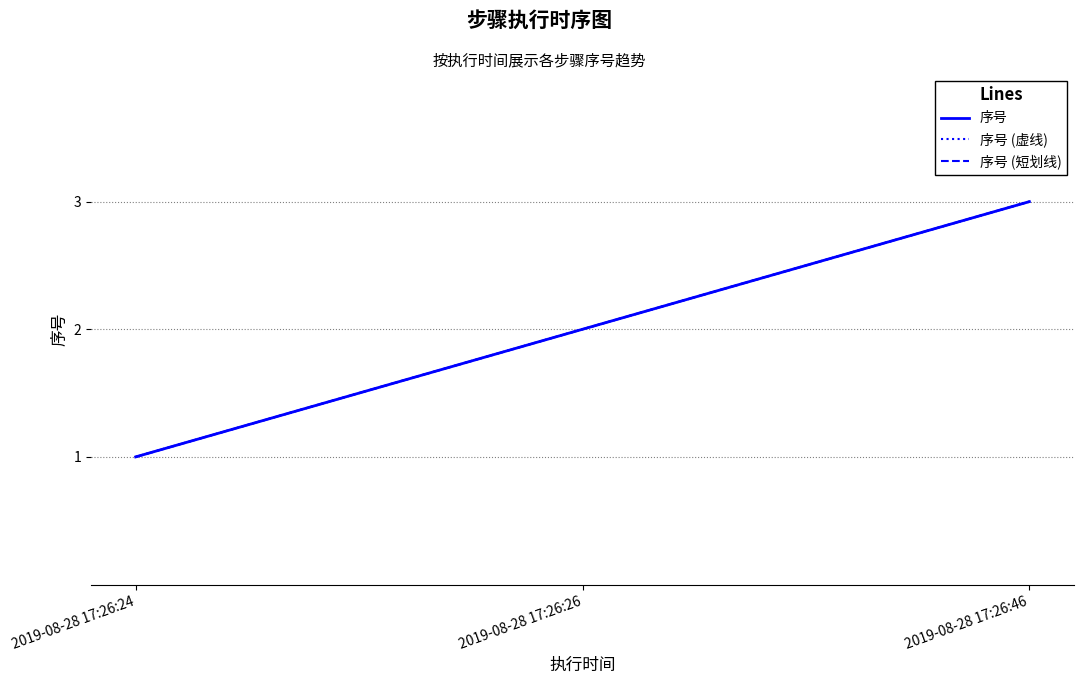

Does the chart display data point markers on the line(s)?

No